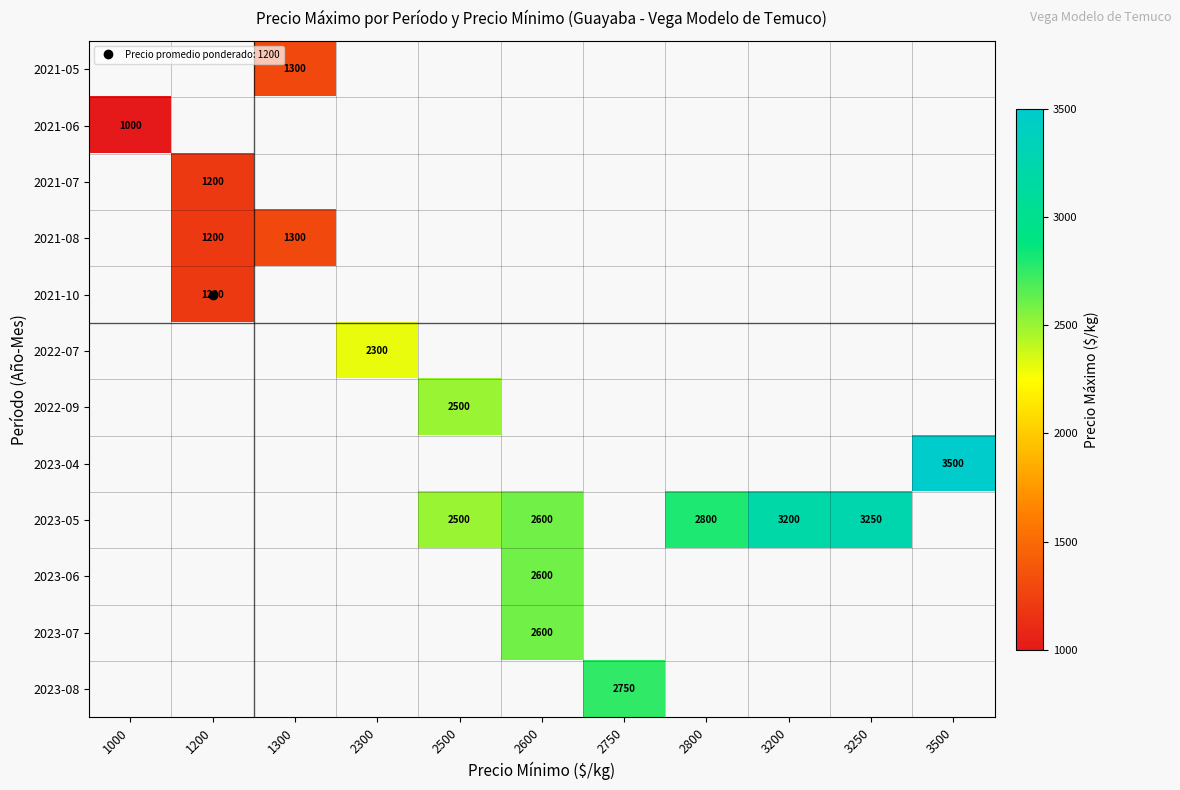

At 2300, list the series in order from smallest to largest.

2021-05, 2021-06, 2021-07, 2021-08, 2021-10, 2022-07, 2022-09, 2023-04, 2023-05, 2023-06, 2023-07, 2023-08